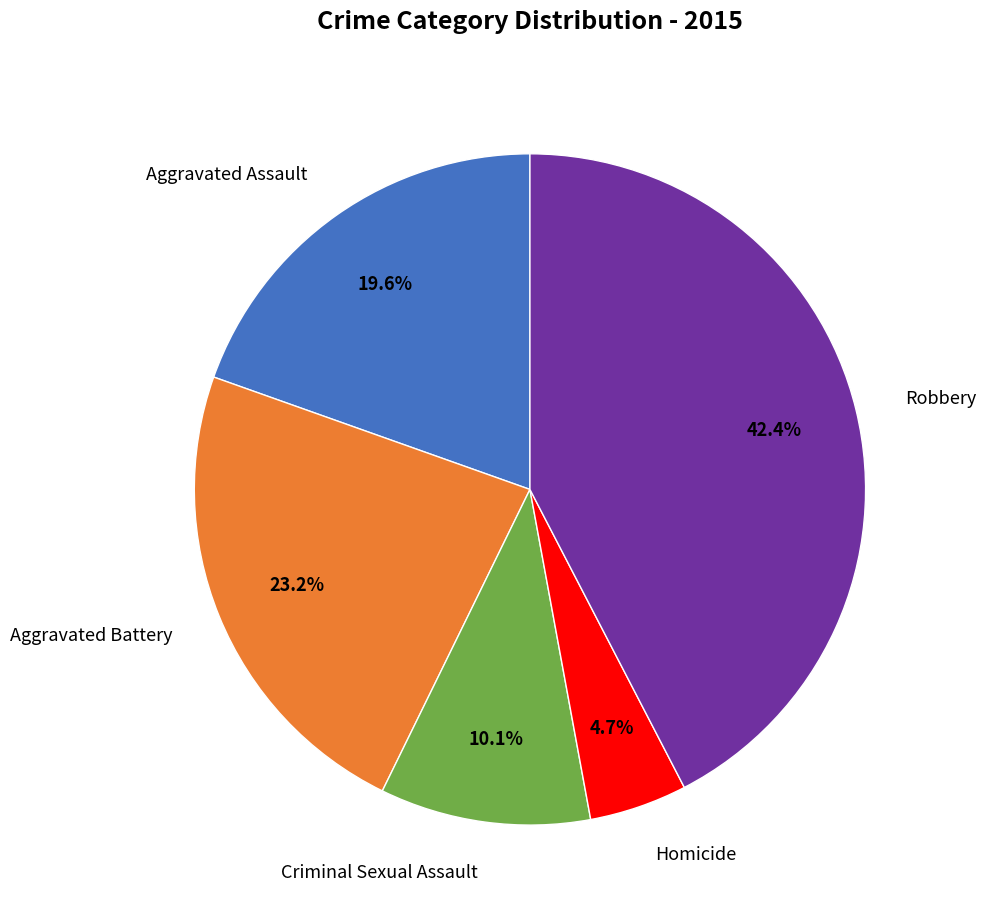

What percentage do Aggravated Battery and Homicide together represent?

27.9%